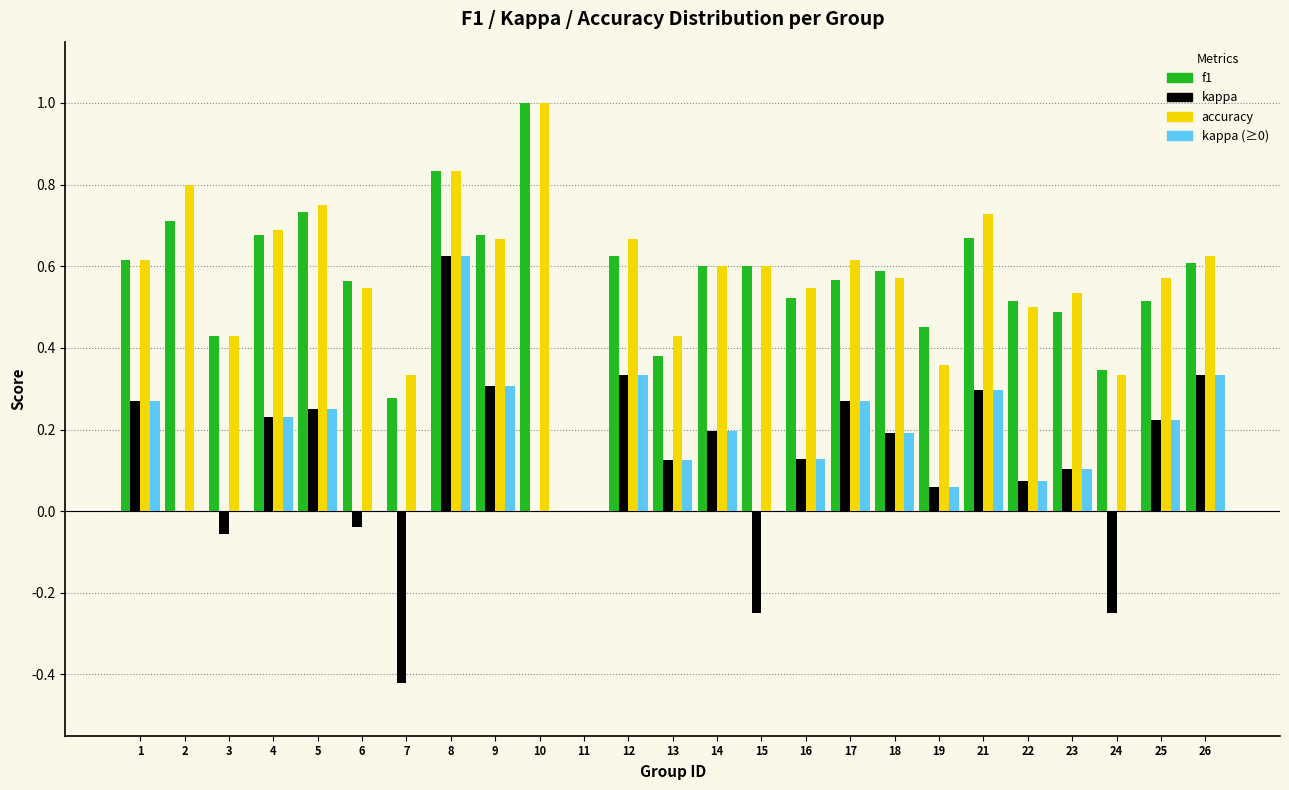

Which series changed the most between 9 and 17?

f1